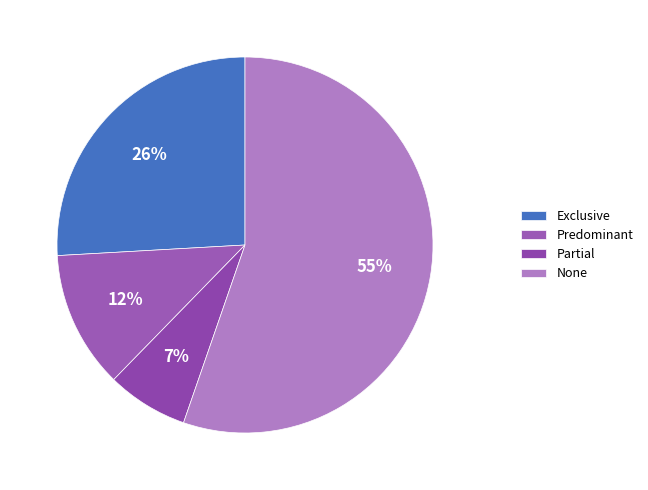

What is the smallest slice in the pie chart?

Partial